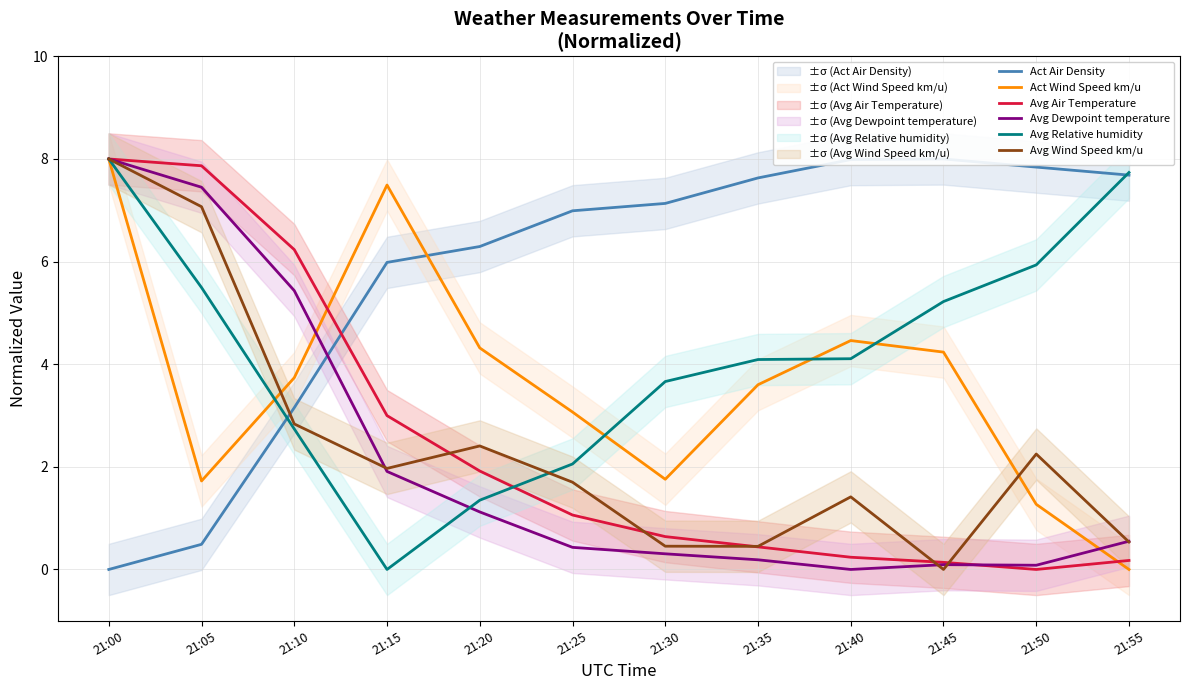

At 21:05, list the series in order from largest to smallest.

Avg Air Temperature, Avg Dewpoint temperature, Avg Wind Speed km/u, Avg Relative humidity, Act Wind Speed km/u, Act Air Density